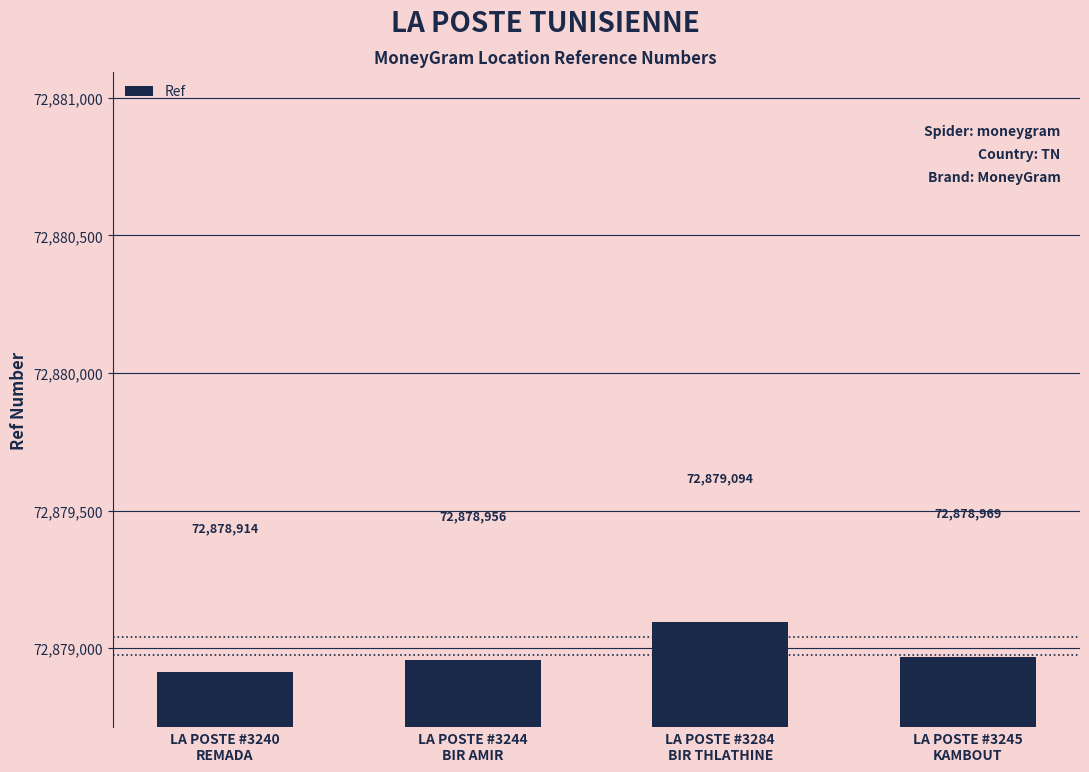

How many values are below 72878969?

2